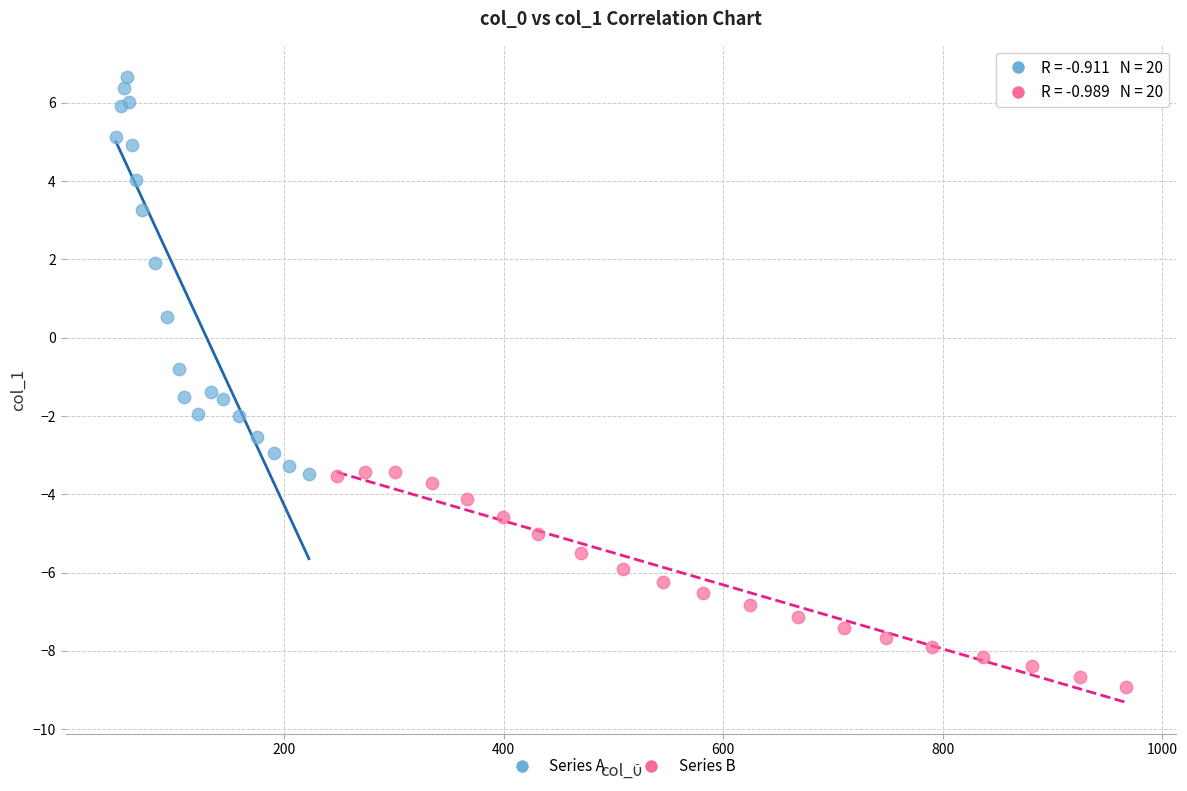

Which series reaches the minimum Y coordinate?

Series B